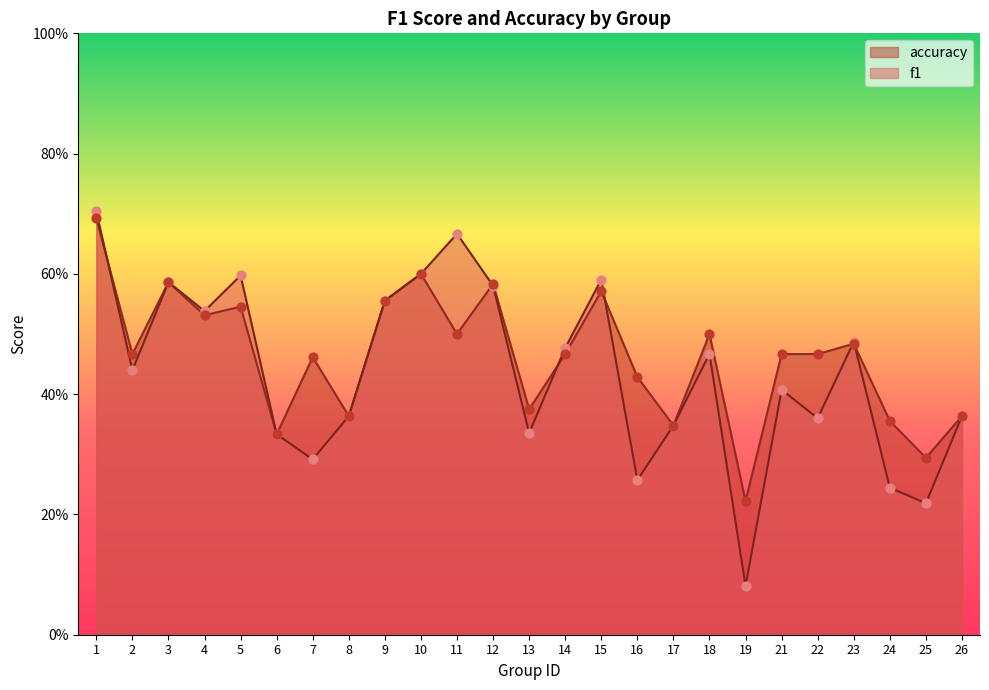

Which series has the largest total across all categories?

accuracy